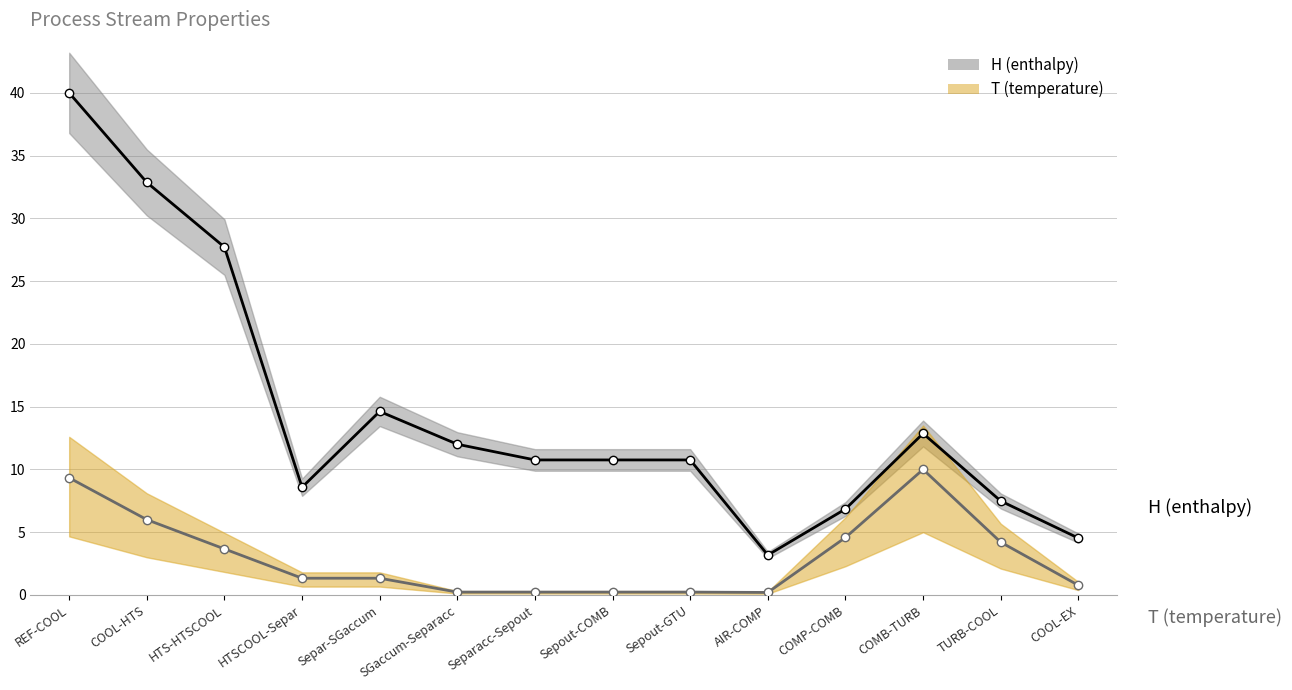

What is the label of the 7th point from the left?

Separacc-Sepout